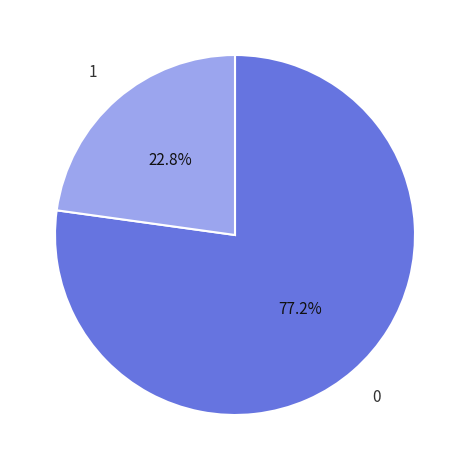

How many slices are in this pie chart?

2